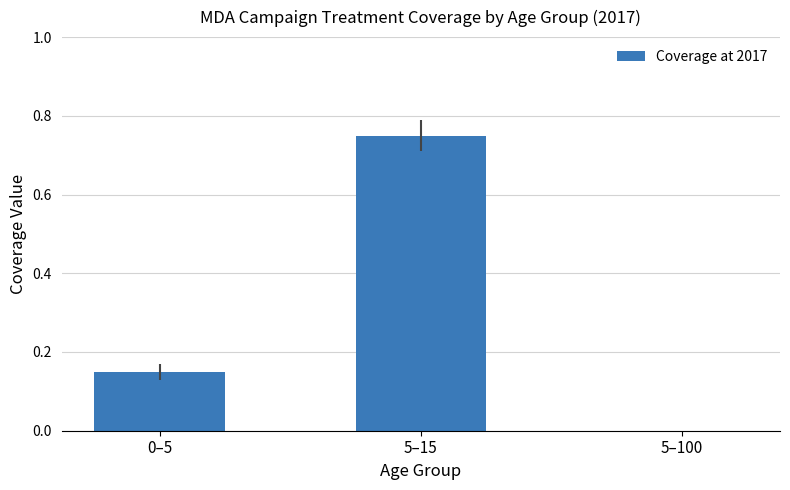

True or false: the data shows 0.2 at 0–5.

False